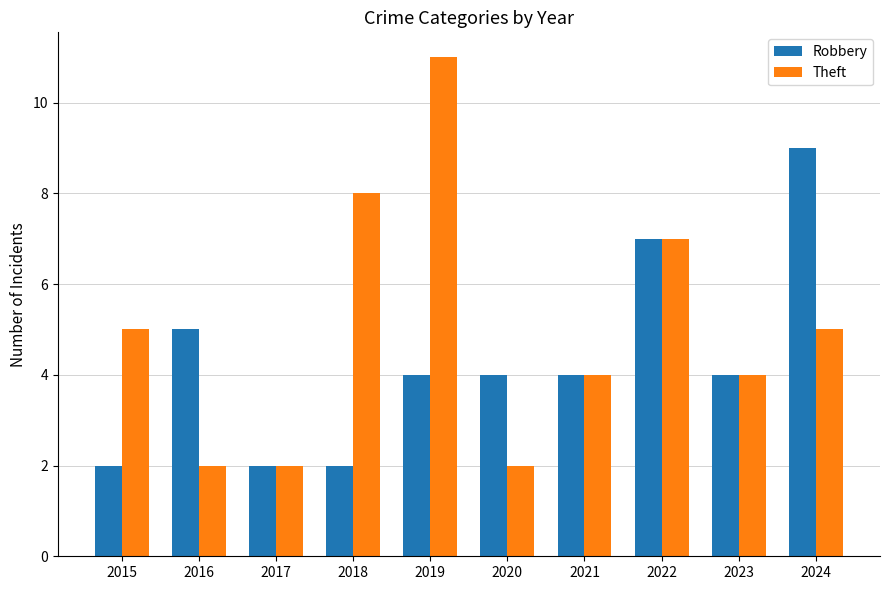

Count the Theft values in the range 2 to 7.

8